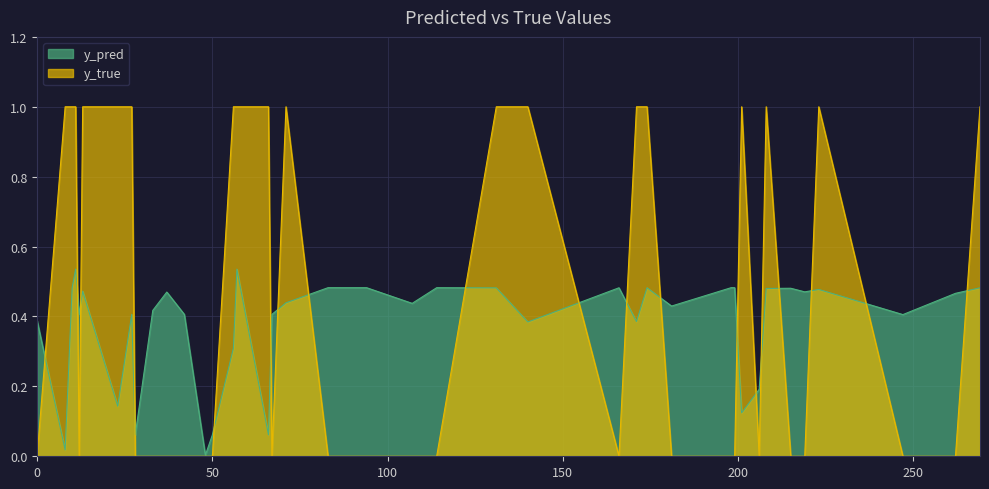

List the labels in order of y_pred value, smallest first.

48, 8, 28, 50, 66, 201, 23, 206, 56, 140, 171, 0, 247, 12, 27, 42, 67, 33, 181, 107, 71, 262, 37, 219, 13, 223, 208, 215, 131, 269, 166, 174, 10, 114, 94, 199, 83, 198, 57, 11